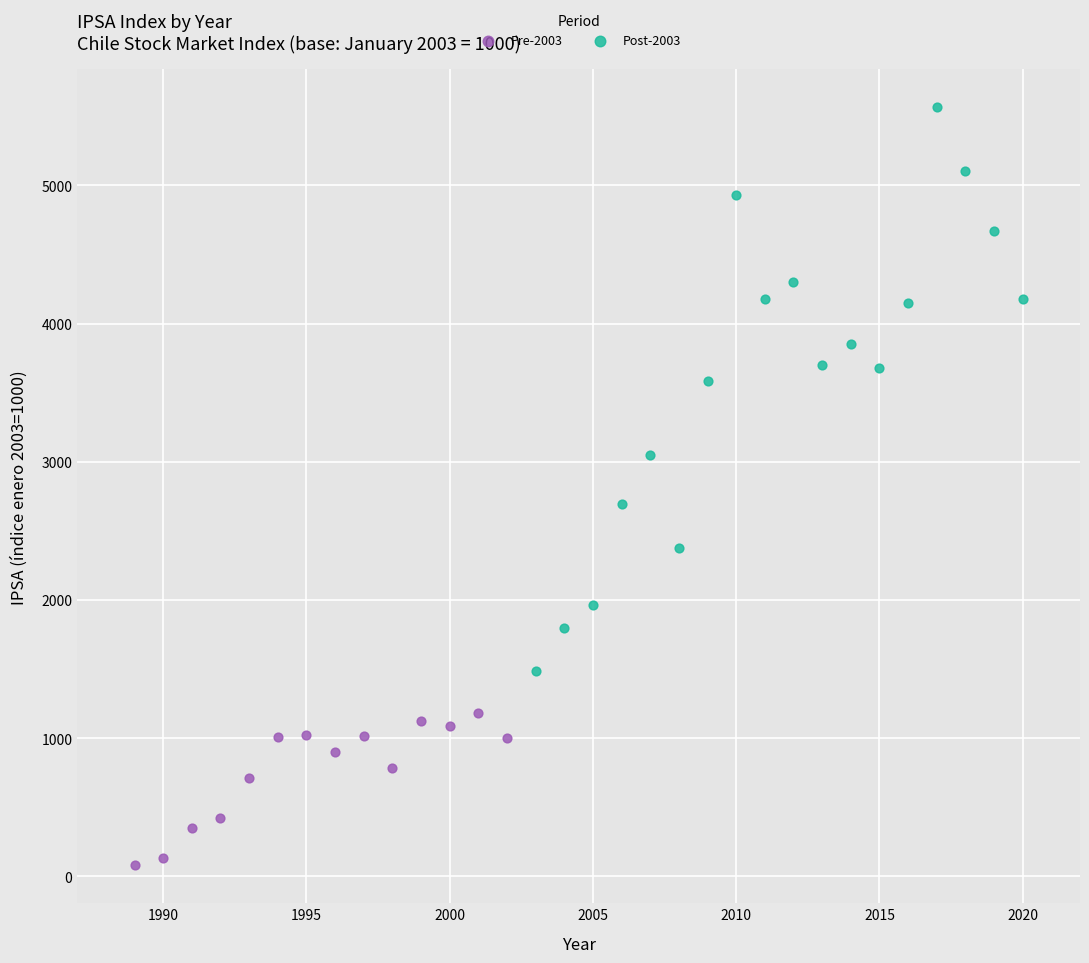

Which series has the largest Y range (max minus min)?

Post-2003